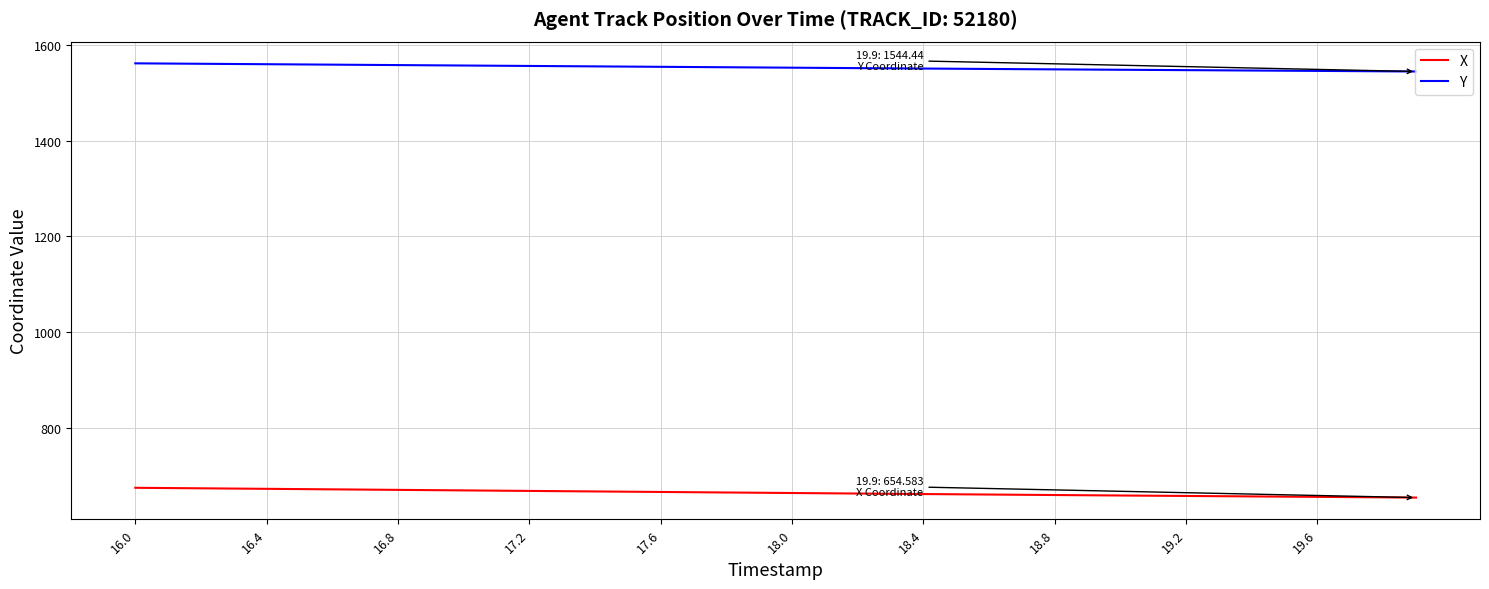

Rank the series by their maximum value, from highest to lowest.

Y, X